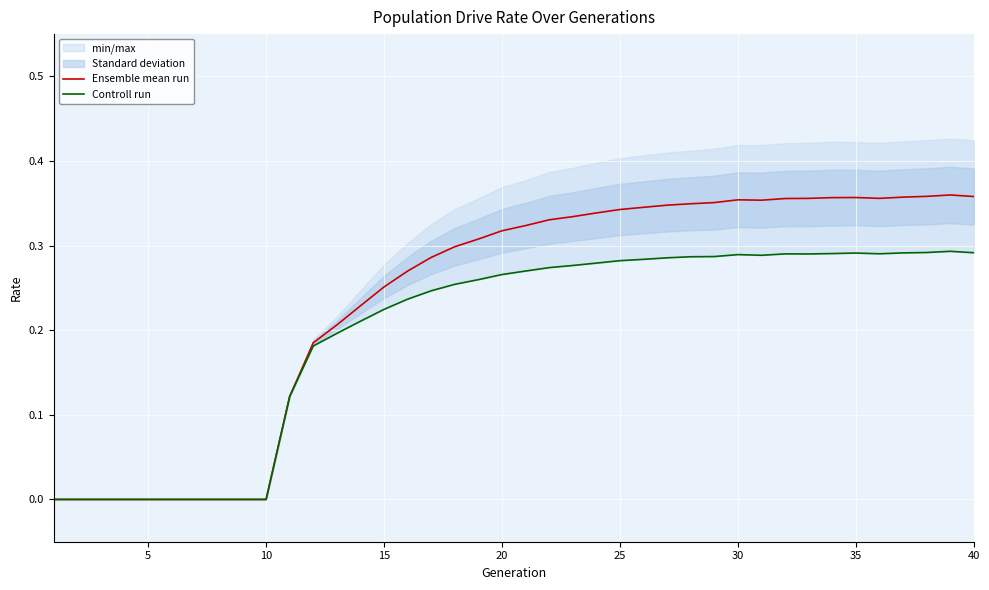

Which series has the largest total across all categories?

Ensemble mean run